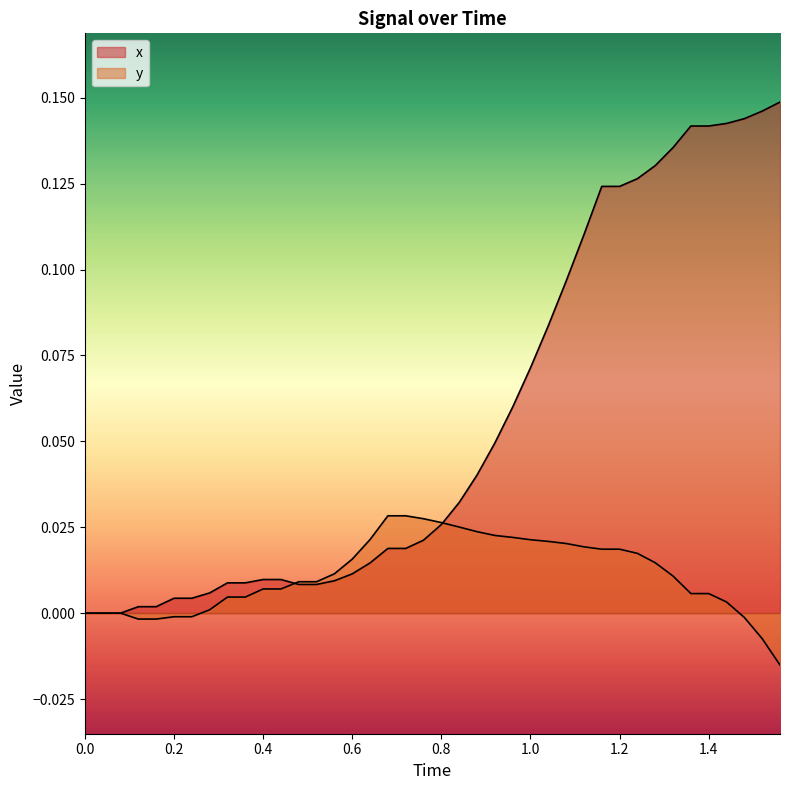

How many lines are shown in the chart?

2